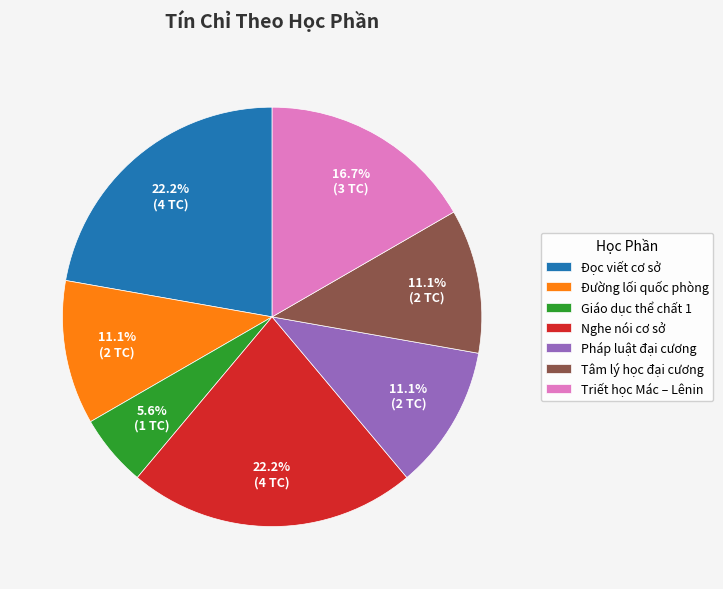

Is Triết học Mác – Lênin the majority of the pie?

No